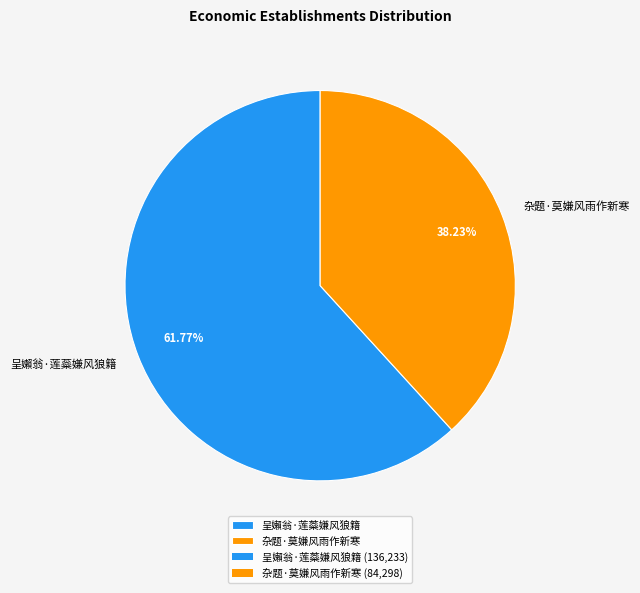

The 呈嬾翁·莲蘂嫌风狼籍 slice represents 62% of the pie. True or false?

True